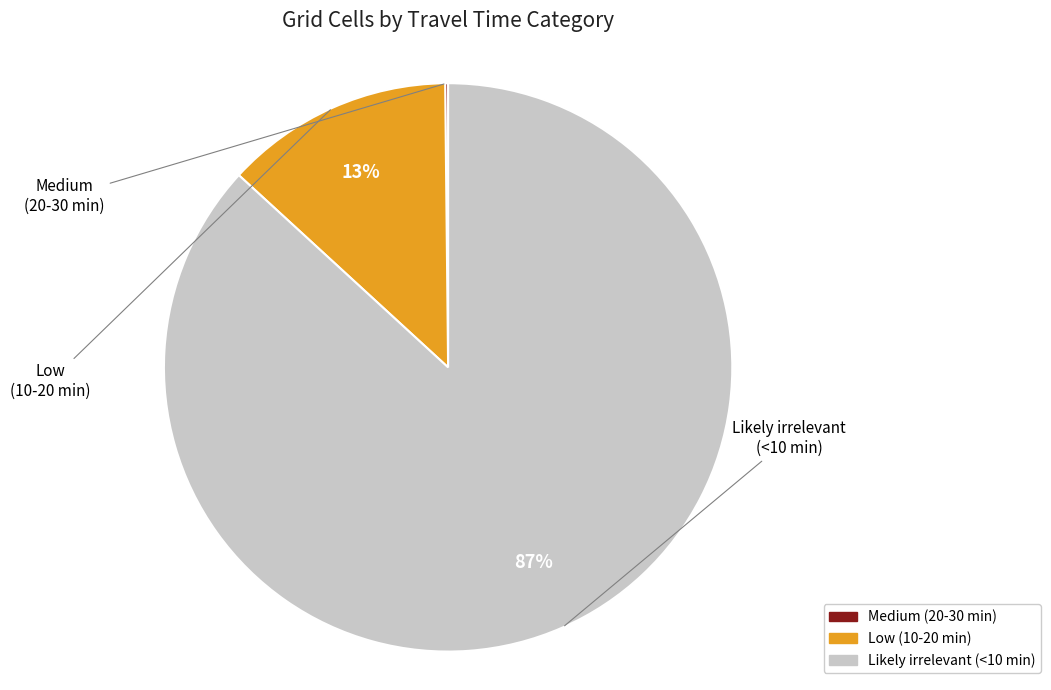

To the nearest percent, what percentage of the pie is Low (10-20 min)?

13%